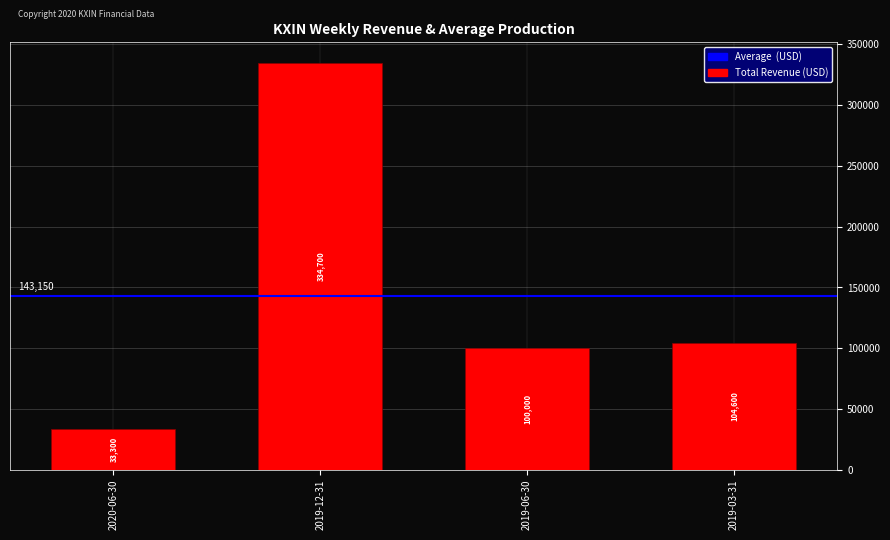

The chart shows a value of 33300 at 2020-06-30. True or false?

True